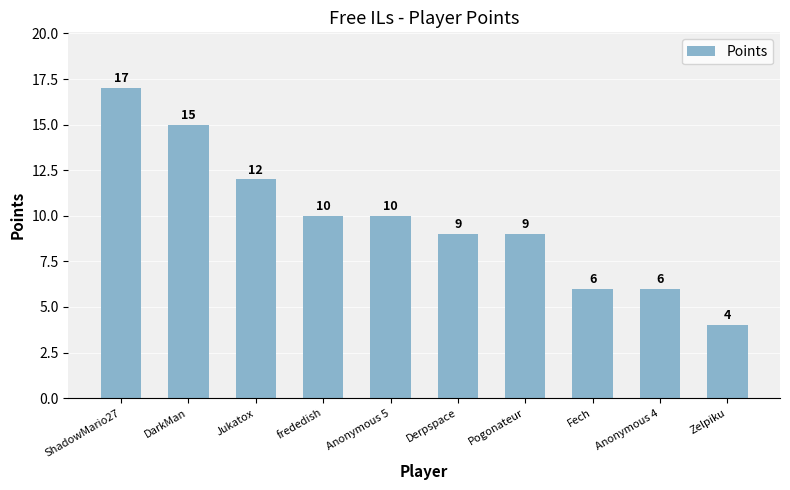

What is the sum of the values at Anonymous 5 and Derpspace?

19